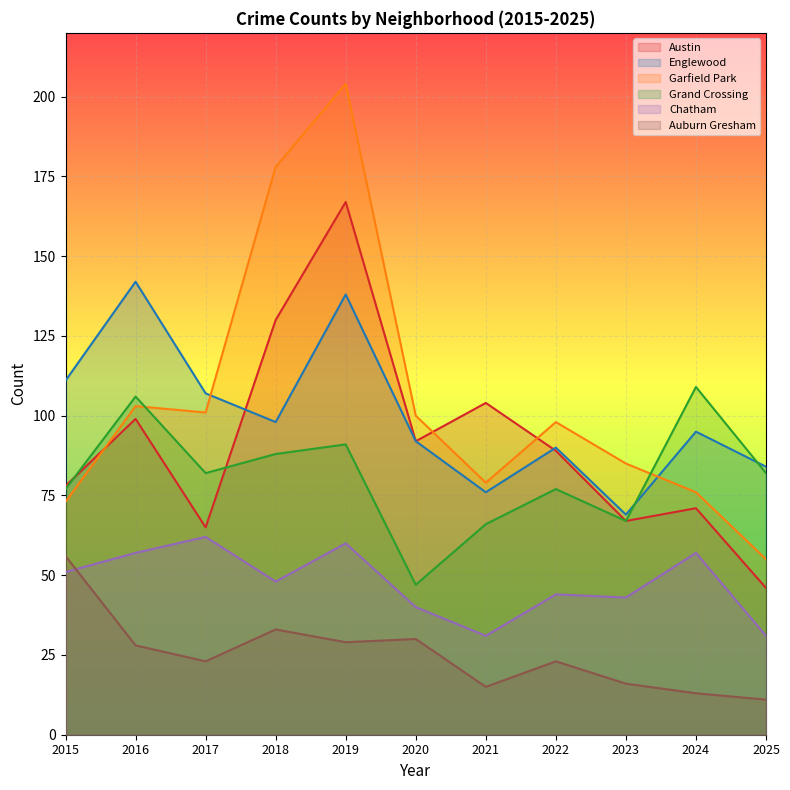

What is the value of the Austin point at the 6th from the left?

92